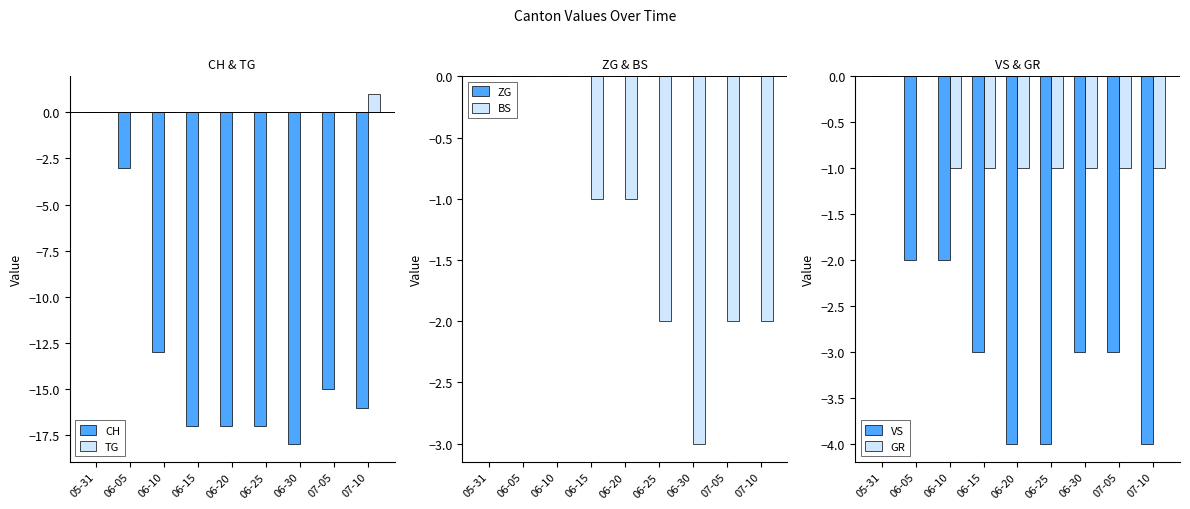

What is the label of the 8th bar from the right?

06-05